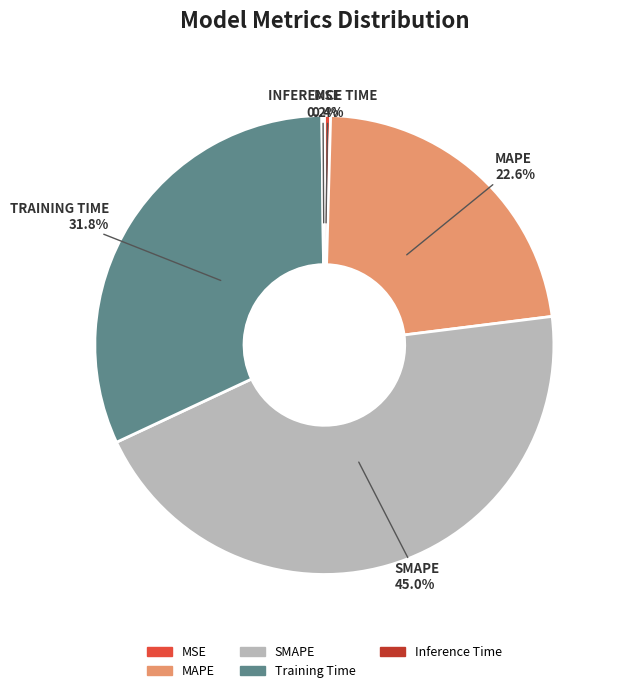

Between SMAPE and MAPE, which is larger?

SMAPE